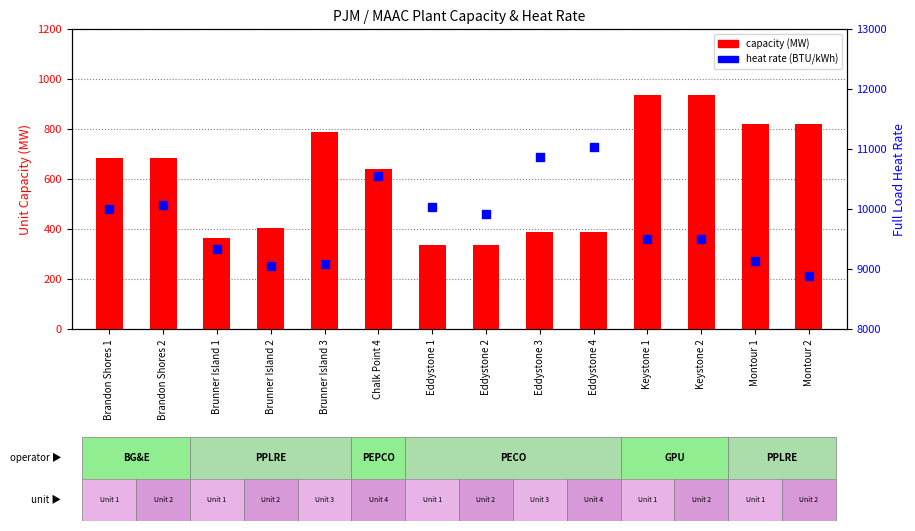

Which series has the largest total across all categories?

heat rate